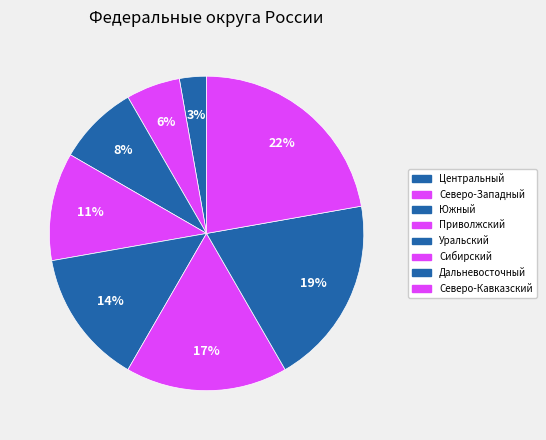

Is the sum of Центральный and Дальневосточный greater than half?

No